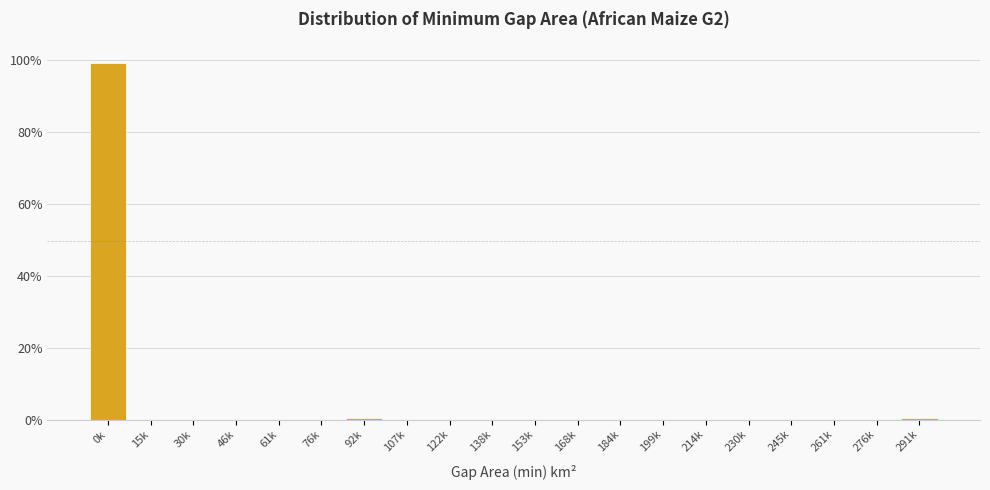

Is it true that the value at 230k is 0.0?

True